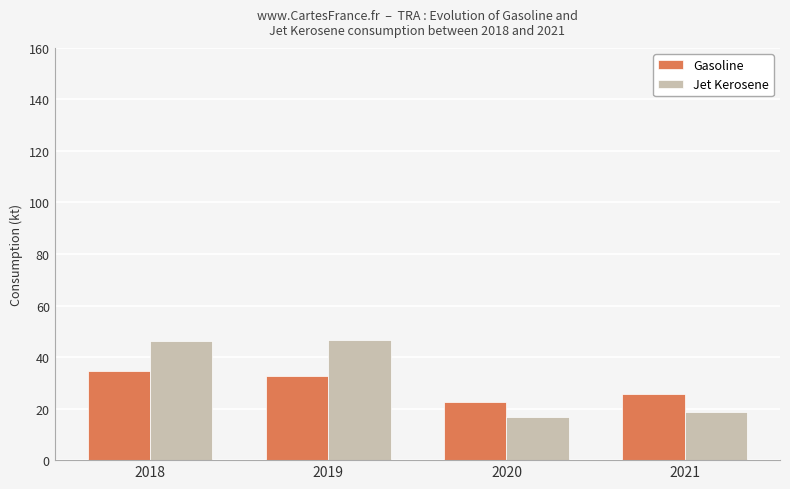

At which label does Gasoline first exceed 32?

2018